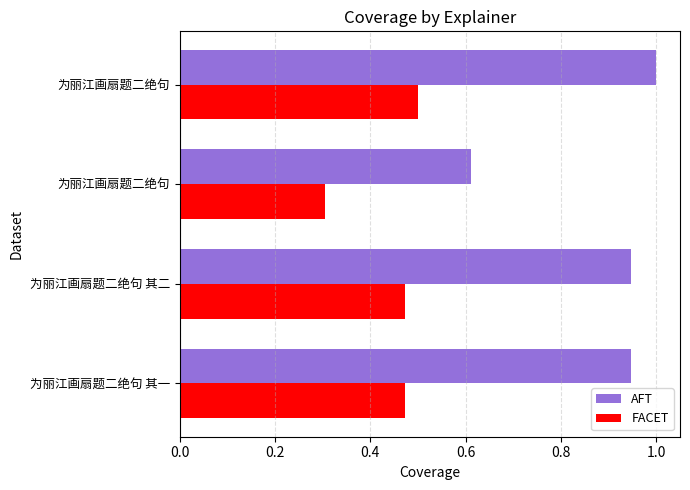

What are all the series names shown in the legend?

AFT, FACET